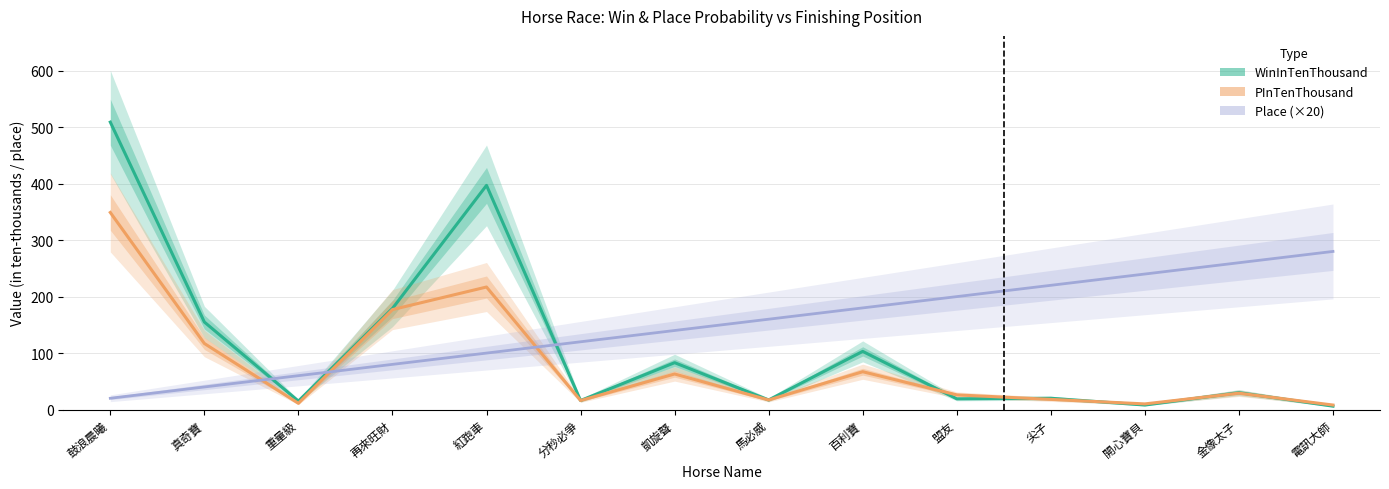

In WinInTenThousand, how many points are lower than both neighbors (excluding endpoints)?

5